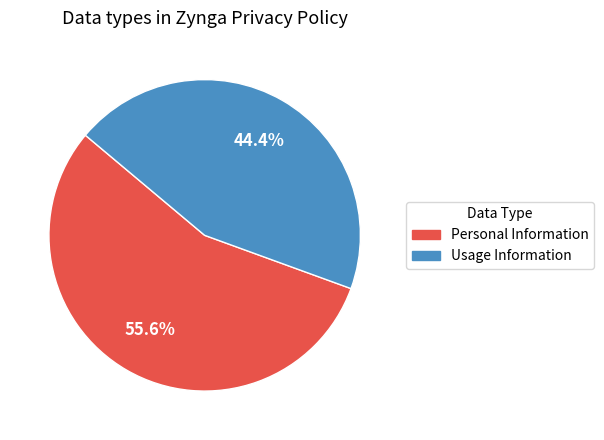

Which has a higher value, Usage Information or Personal Information?

Personal Information